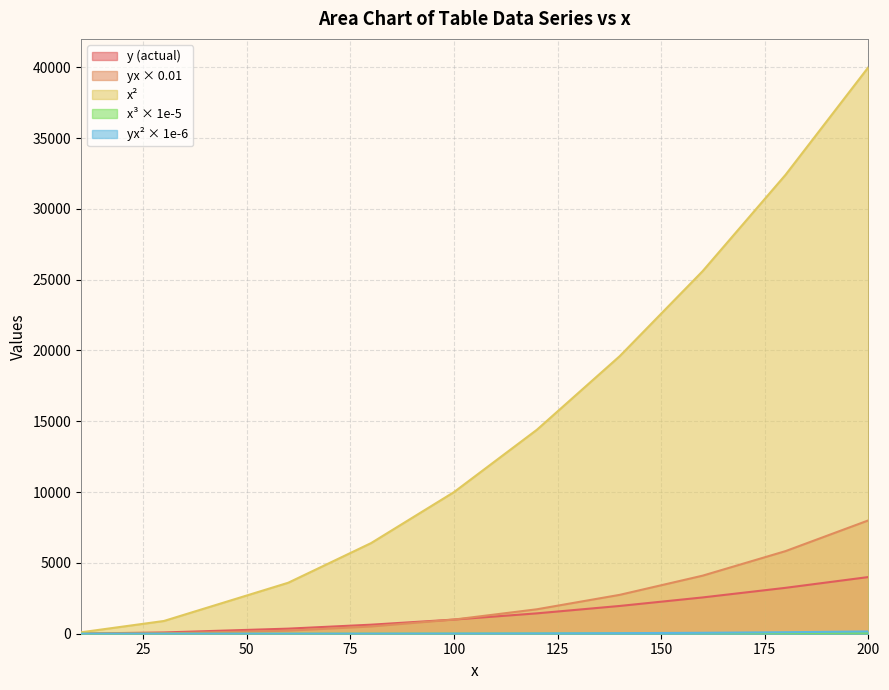

List the series in order of their peak value, lowest first.

x^3 (scaled), yx^2 (scaled), y (actual), yx, x^2